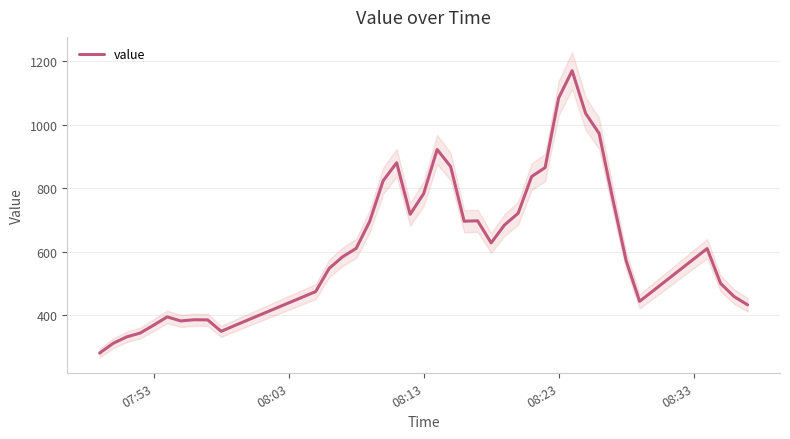

How many points are lower than both their immediate neighbors (excluding endpoints)?

6